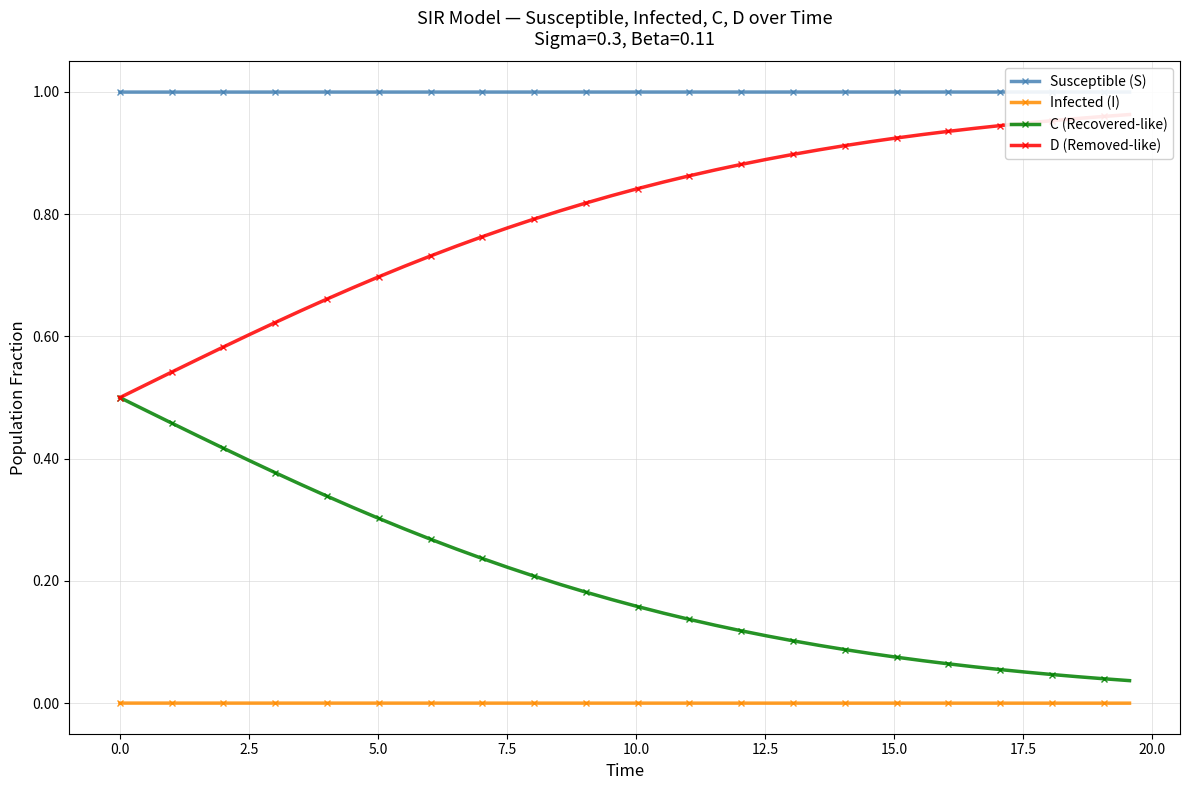

True or false: C (Recovered-like) and Infected (I) intersect in this chart.

False